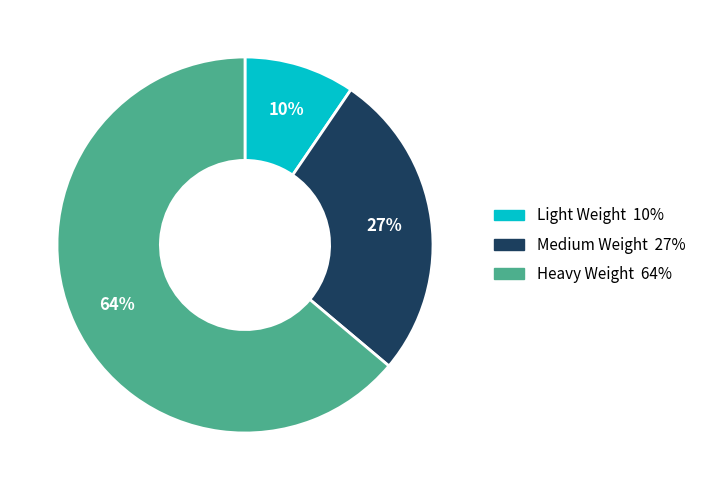

True or false: Heavy Weight accounts for 64% of the total.

True